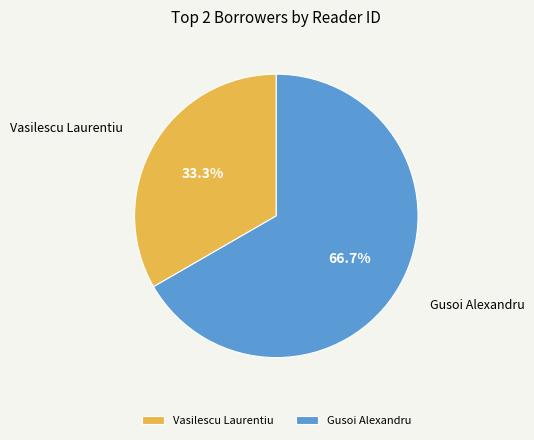

To the nearest percent, what percentage of the pie is Gusoi Alexandru?

67%